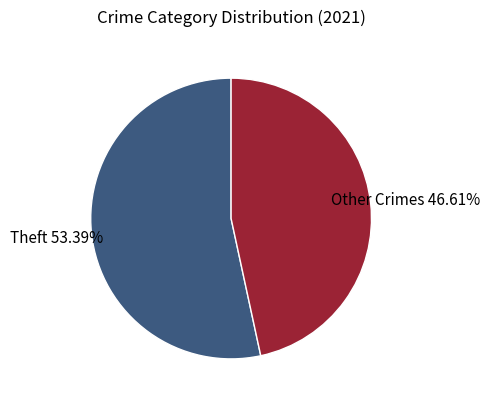

Does any single category account for the majority?

Yes